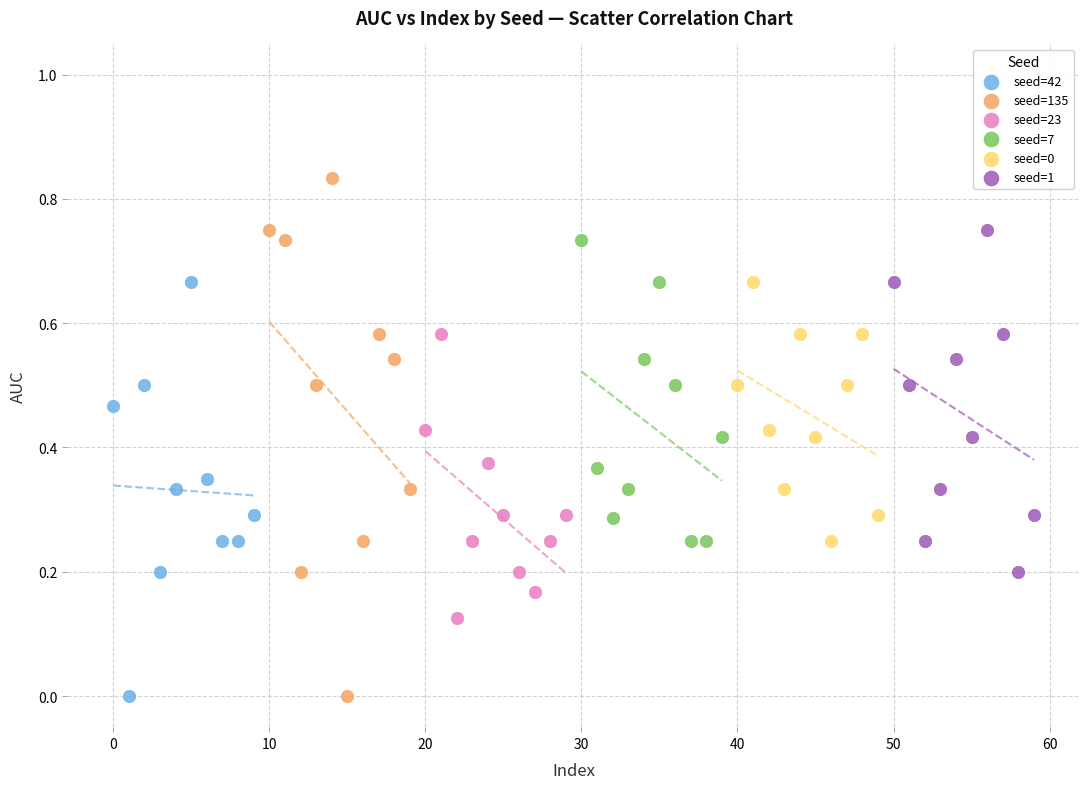

Which series has the largest Y range (max minus min)?

seed=135